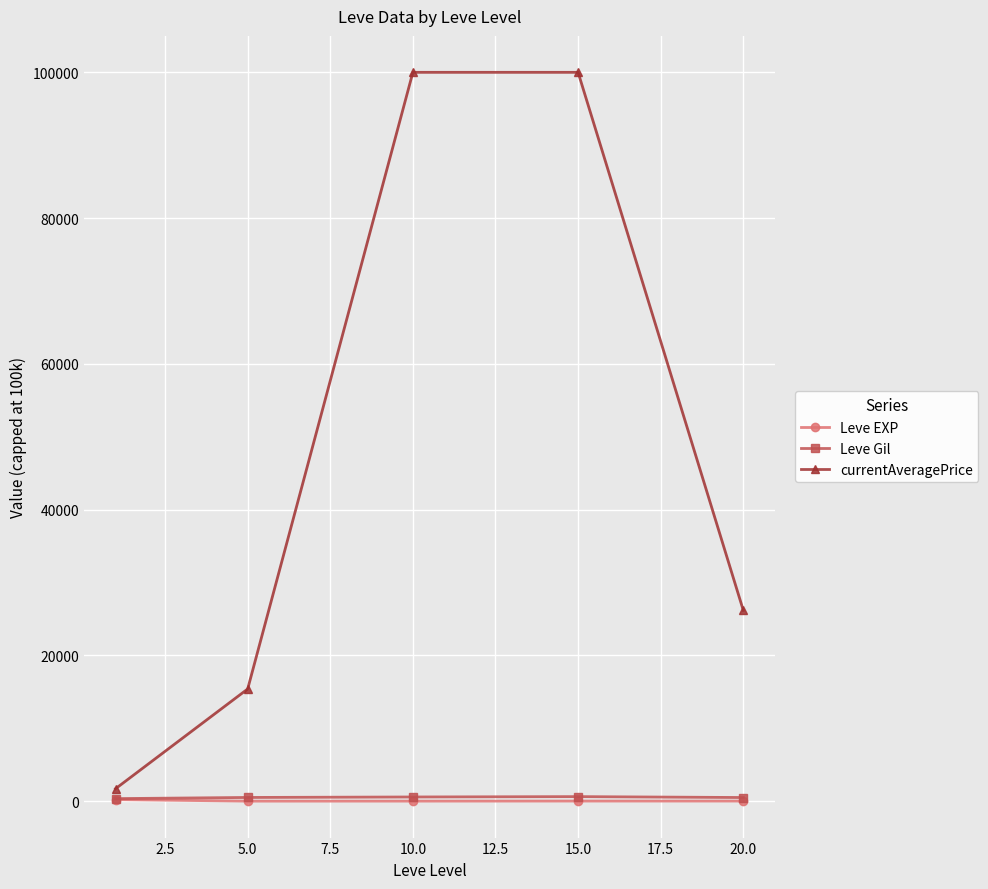

Which series has the largest total across all categories?

currentAveragePrice